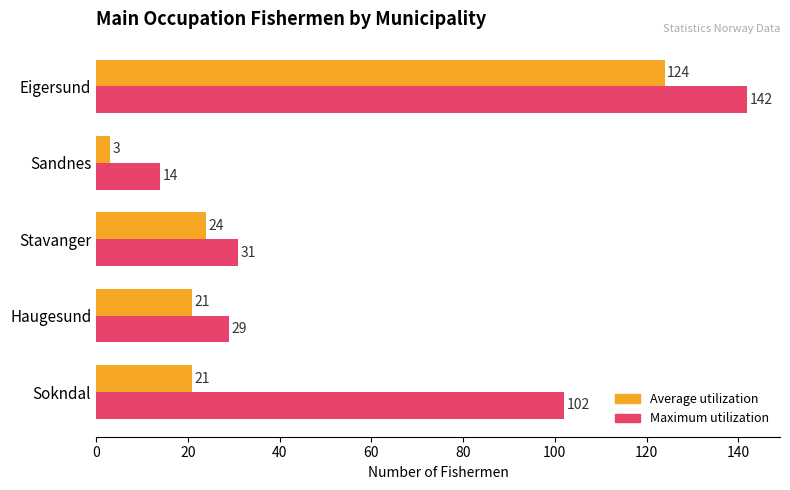

What is the difference between the maximum and minimum values in the Maximum utilization series?

128